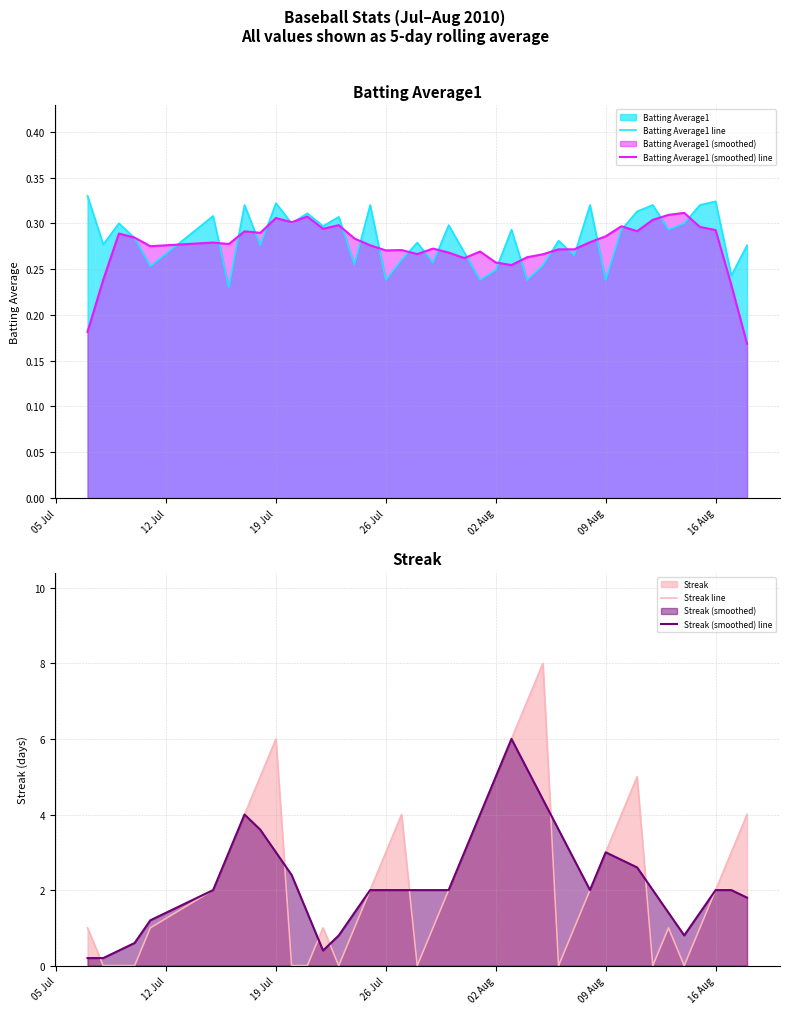

Rank the series by their maximum value, from lowest to highest.

Batting Average1 (smoothed) line, Batting Average1 line, Streak (smoothed) line, Streak line